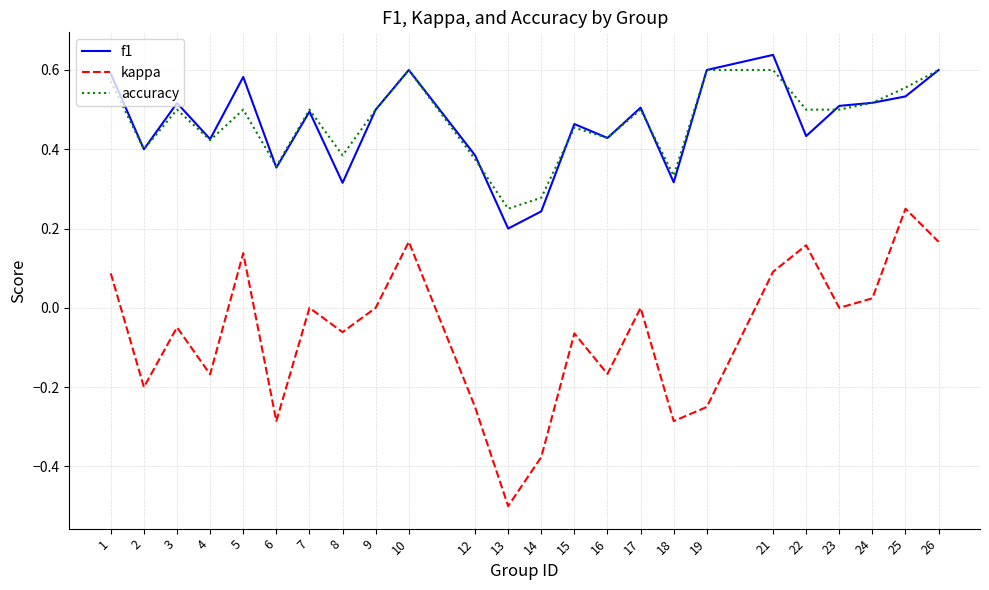

What are all the series names shown in the legend?

f1, kappa, accuracy